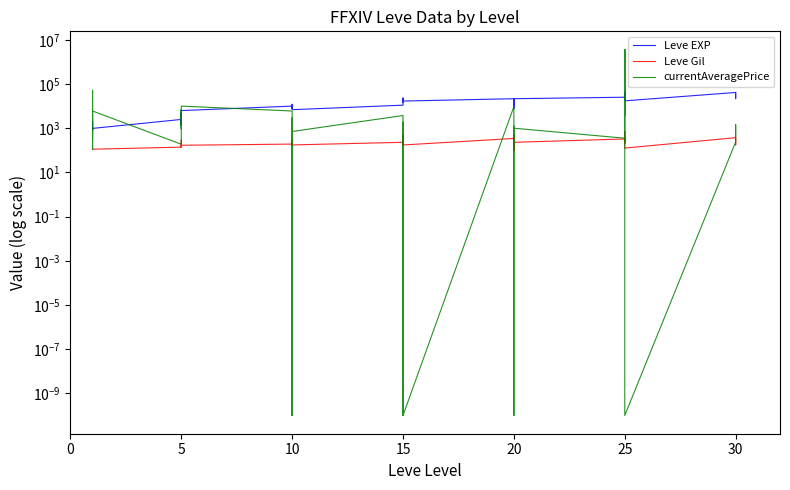

What is the difference between the highest and lowest values at 20?

21256.0